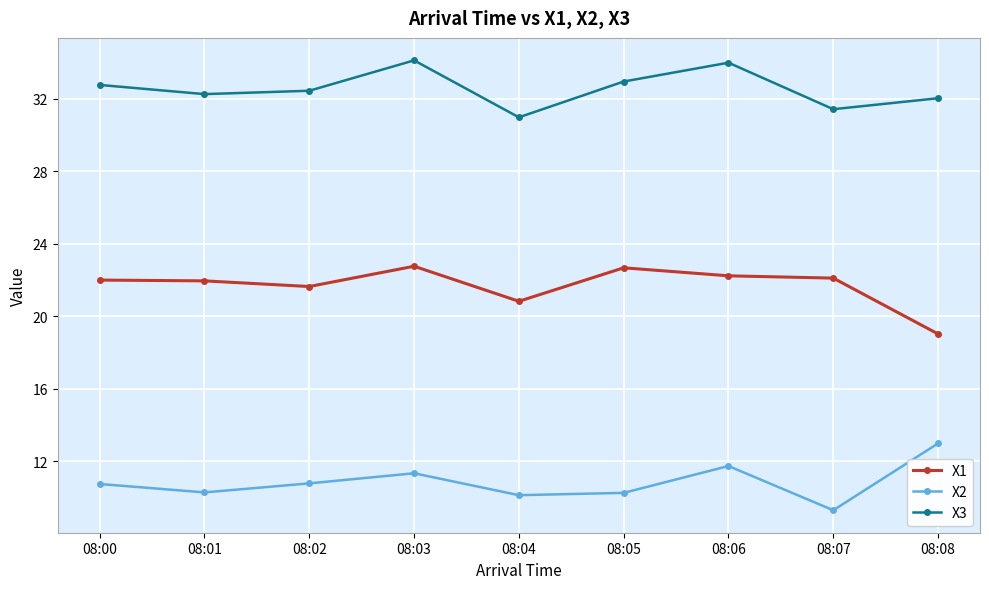

True or false: X2 has a value of 3.8 at 08:01.

False